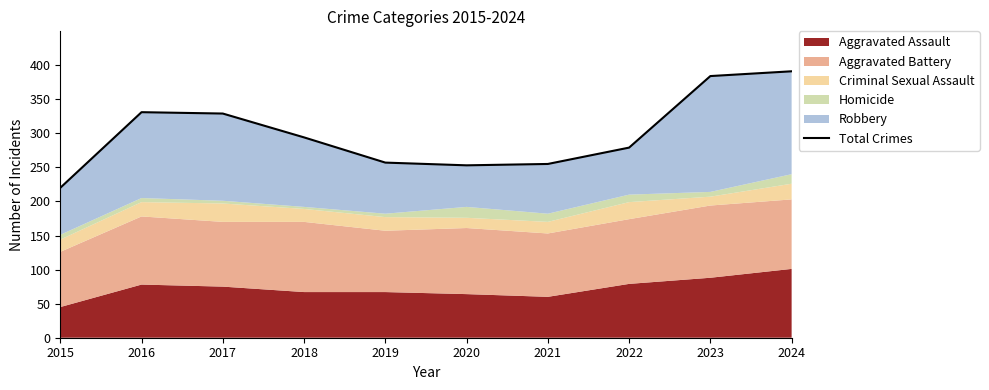

The chart shows a value of 329 at 2017. True or false?

True